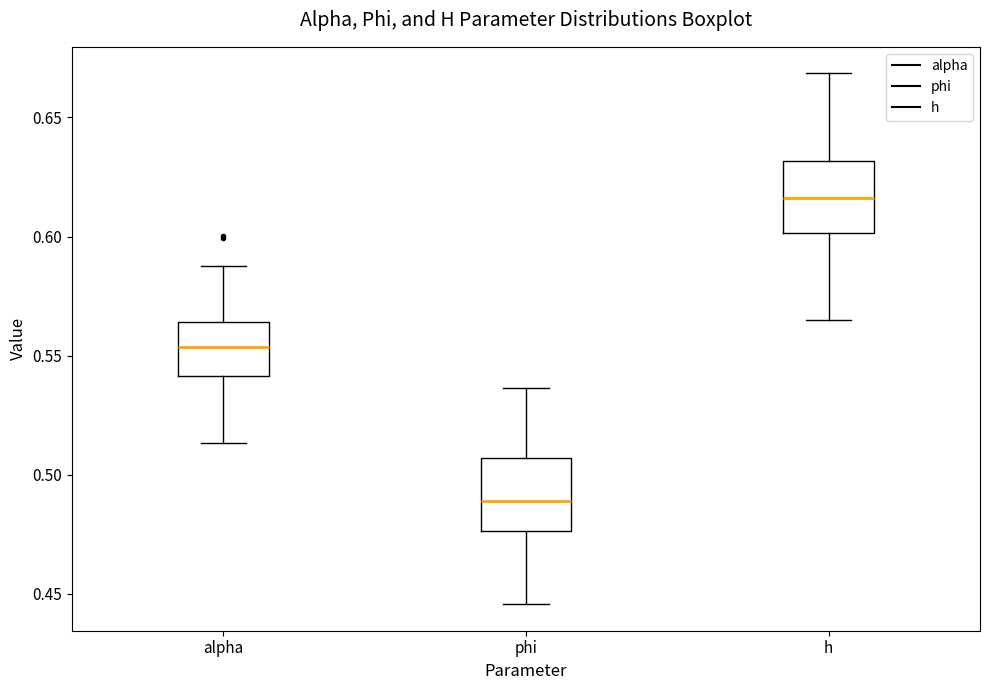

Reading left to right, transcribe this box plot: for each box, give where its median line is, the range the box spans, and where its two whiskers end, as read against the y-axis. The values are not printed on the chart, so give them approximately, as read against the axis.

alpha: median 0.555, box 0.540 to 0.565, whiskers 0.515 to 0.590
phi: median 0.490, box 0.475 to 0.505, whiskers 0.445 to 0.535
h: median 0.615, box 0.600 to 0.630, whiskers 0.565 to 0.670